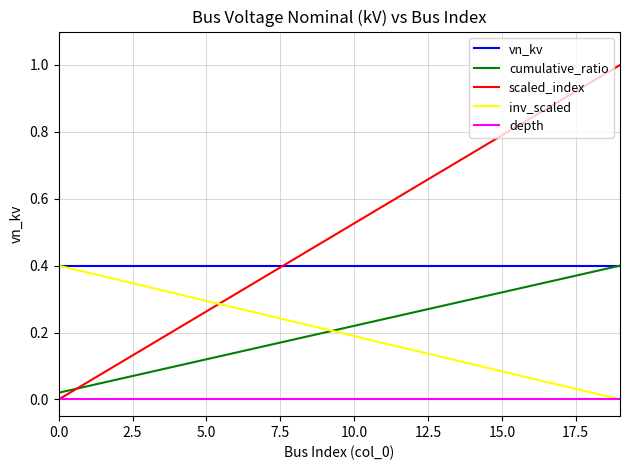

Which series has the widest spread of values?

scaled_index